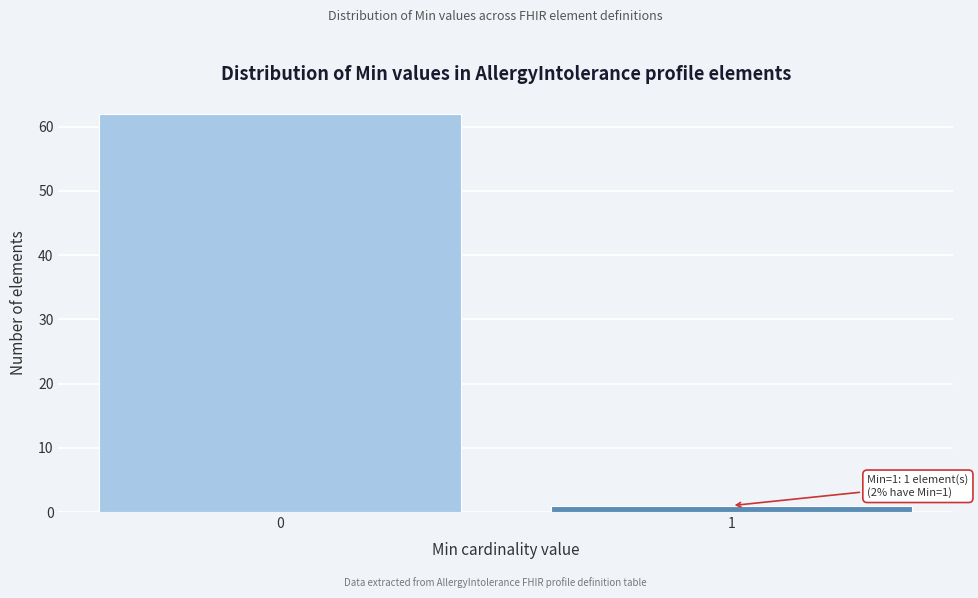

Reading left to right, extract all data points from this chart.

0=62	1=1